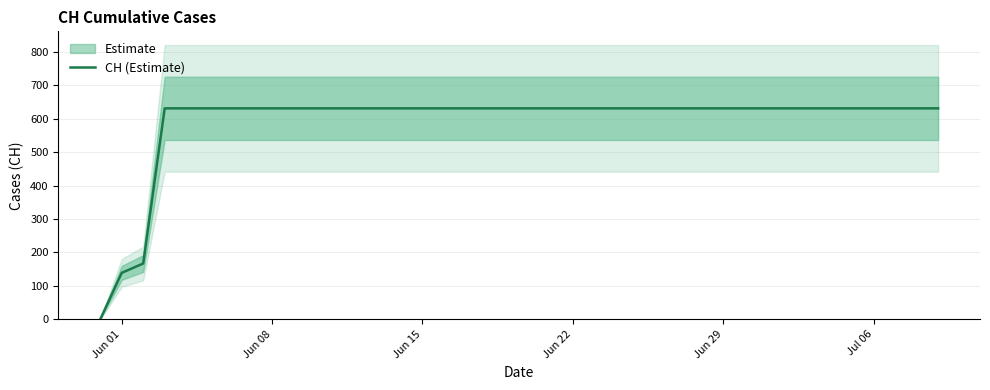

What is the maximum value for CH (Estimate)?

631